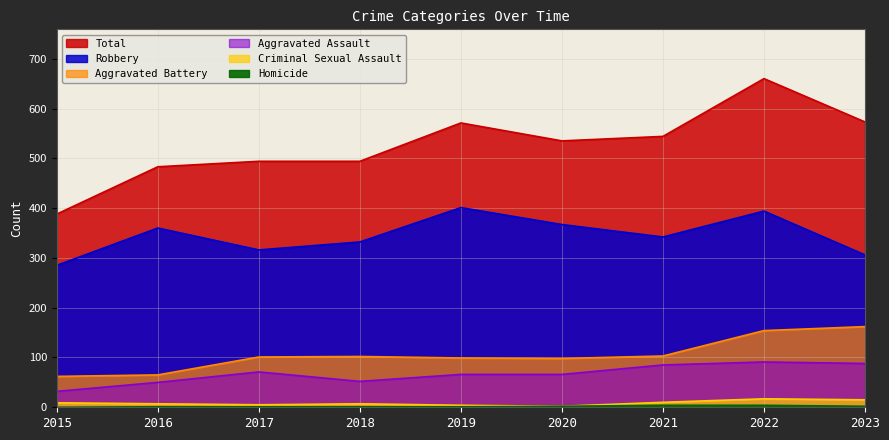

The value of Homicide at 2020 is 2. True or false?

True